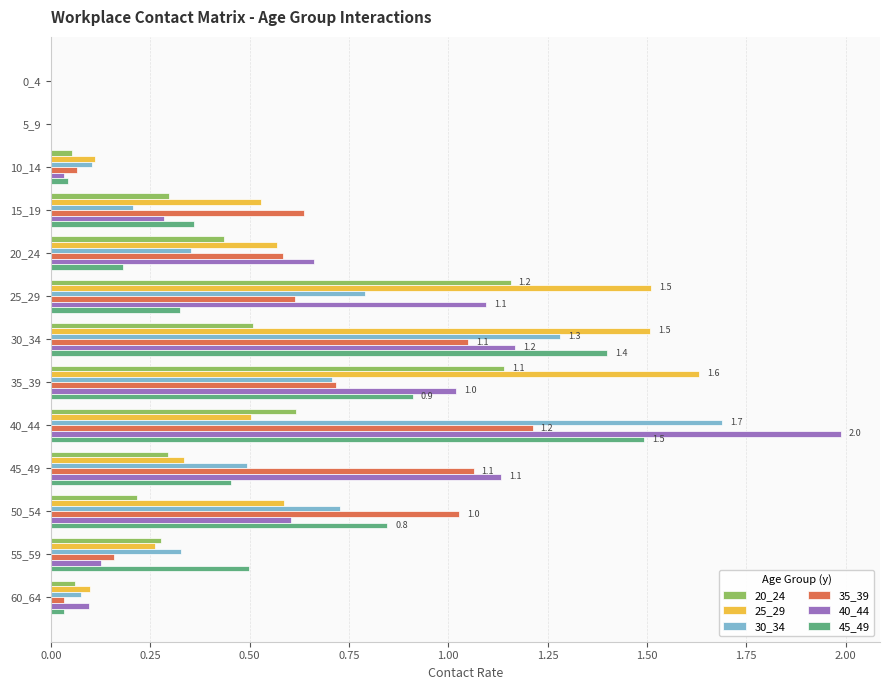

Which category has the highest value across all series?

40_44